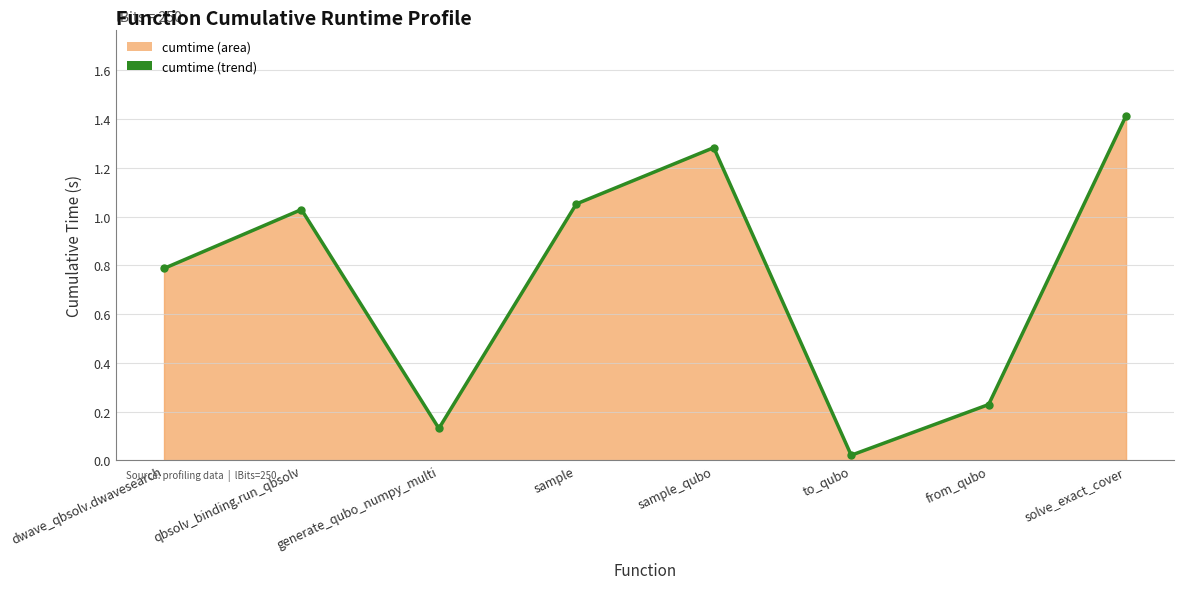

Which label corresponds to the largest value in the chart?

solve_exact_cover